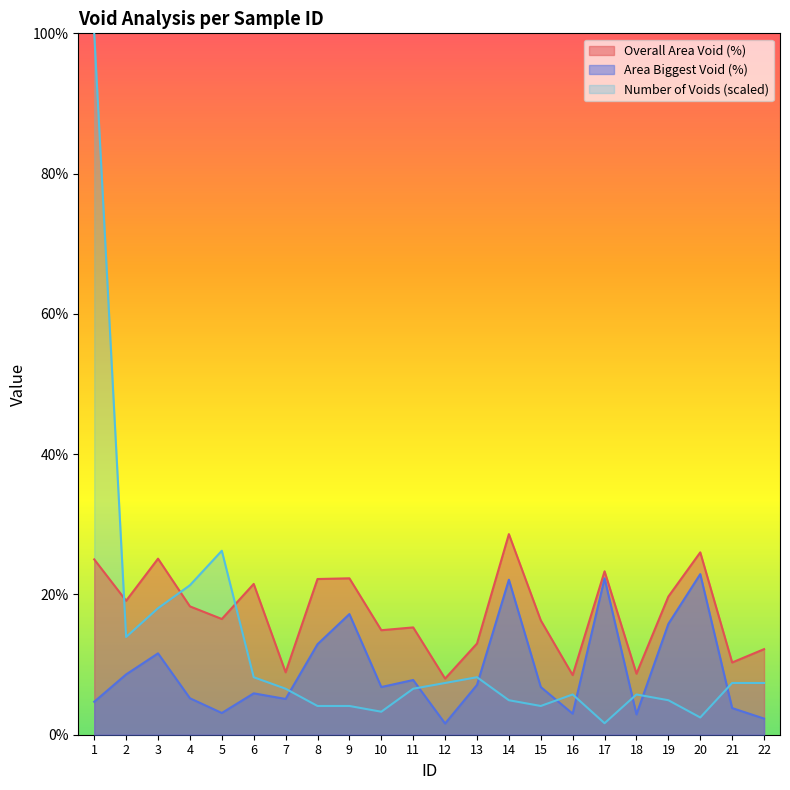

Reading right to left, list all the values displayed in this chart.

Overall Area Void (%): 12.2	10.3	26.0	19.7	8.7	23.3	8.5	16.3	28.6	13.0	8.0	15.3	14.9	22.3	22.2	8.9	21.5	16.5	18.3	25.1	19.1	25.0
Area Biggest Void (%): 2.3	3.8	22.9	15.8	2.9	22.3	3.0	6.8	22.1	7.1	1.6	7.8	6.8	17.2	12.9	5.1	5.9	3.1	5.2	11.6	8.6	4.7
Number of Voids: 7.4	7.4	2.5	4.9	5.7	1.6	5.7	4.1	4.9	8.2	7.4	6.6	3.3	4.1	4.1	6.6	8.2	26.2	21.3	18.0	13.9	100.0